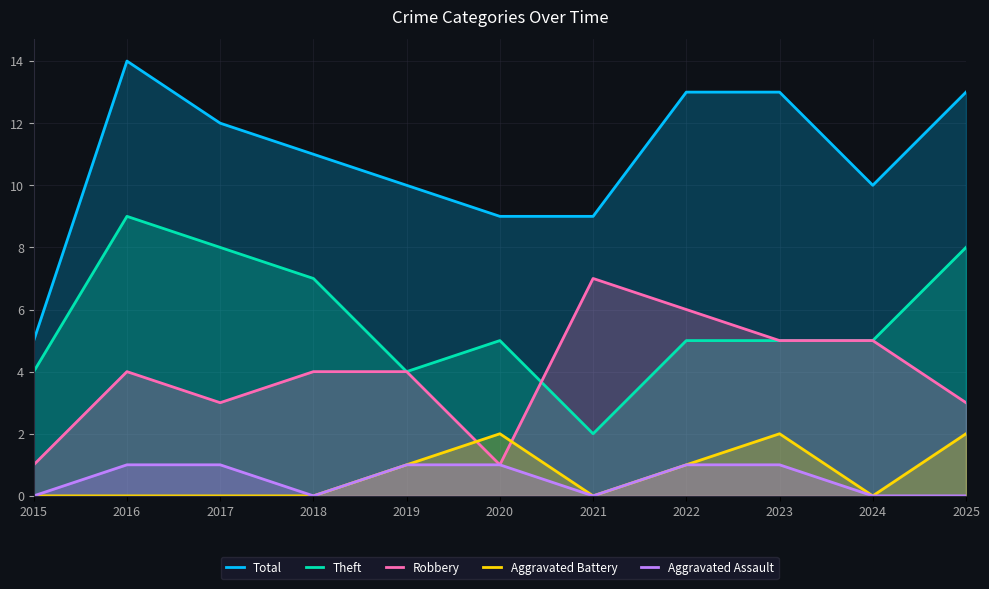

Does the chart display data point markers on the line(s)?

No